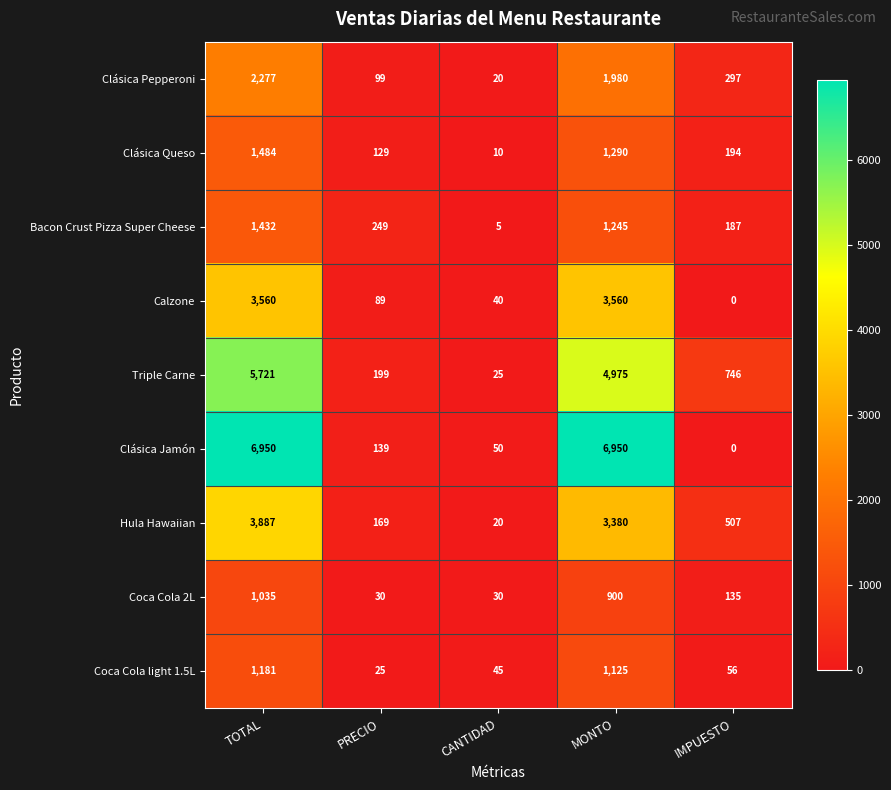

Where is Clásica Jamón nearest to the value 3475?

PRECIO